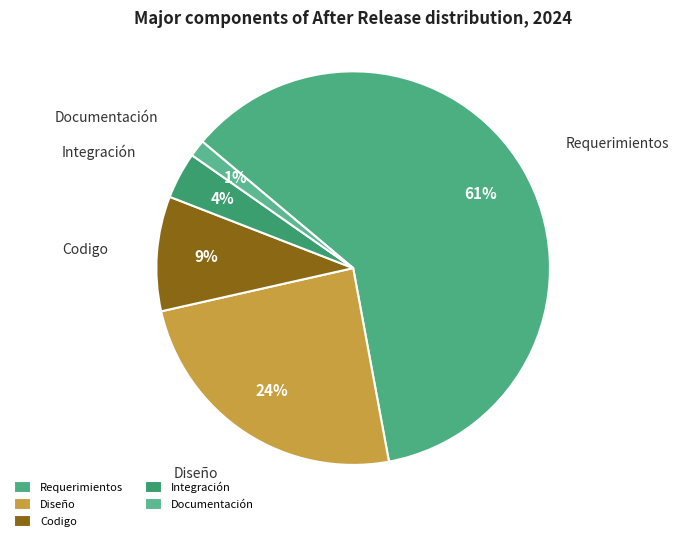

To the nearest percent, what is the average slice percentage?

20%